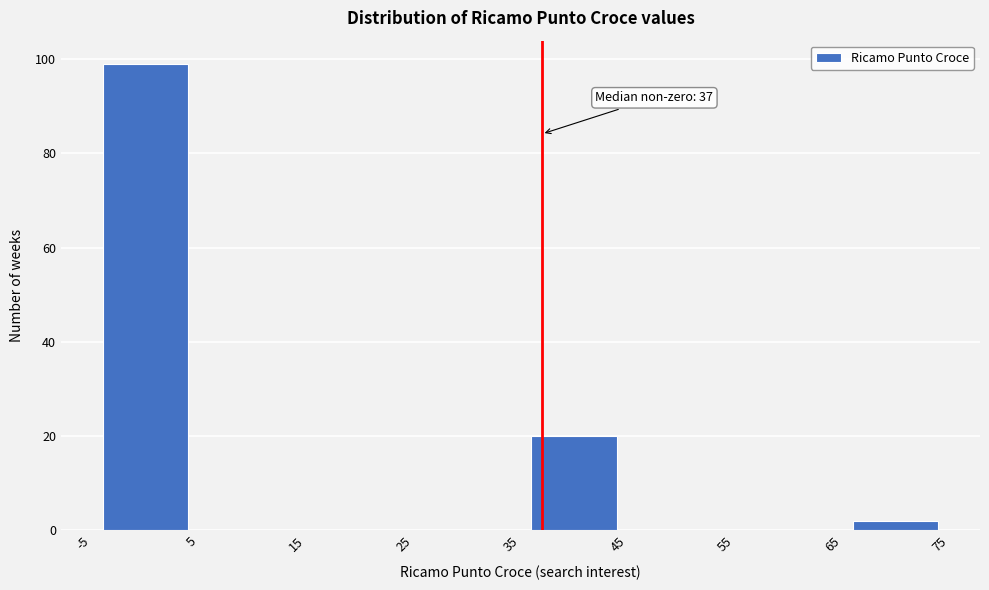

Which range on the x-axis has the tallest bar?

-5 to 5